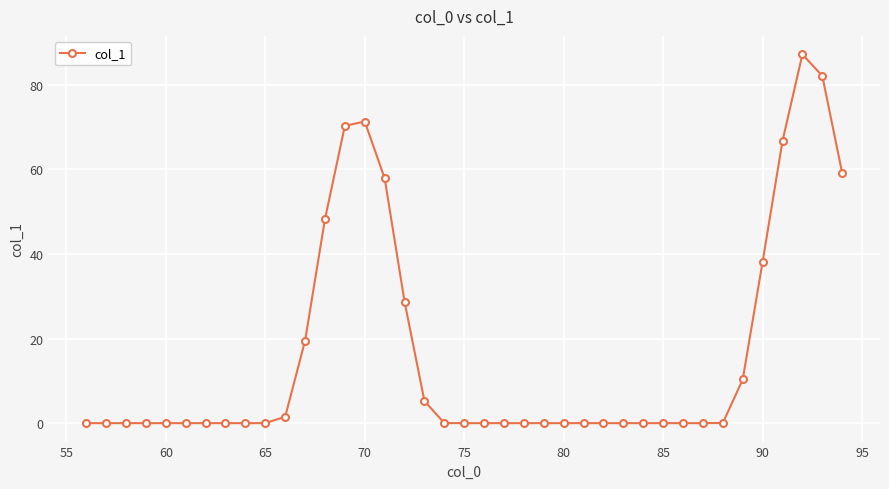

Count the number of categories in the chart.

39